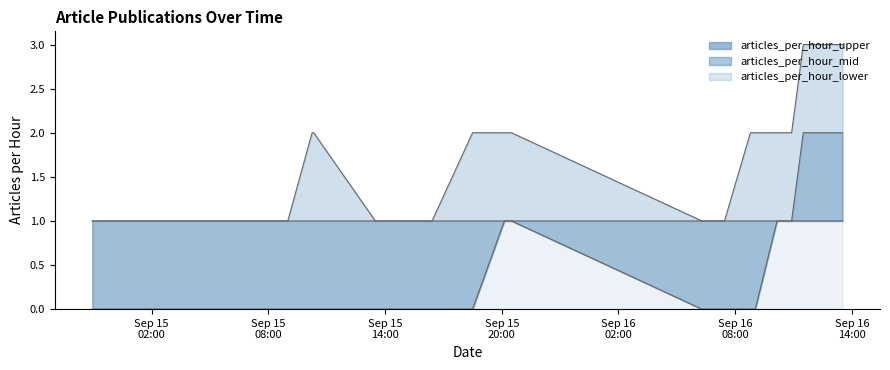

Is it true that articles_per_hour_upper equals 1 at 2018-09-16 13:31?

False